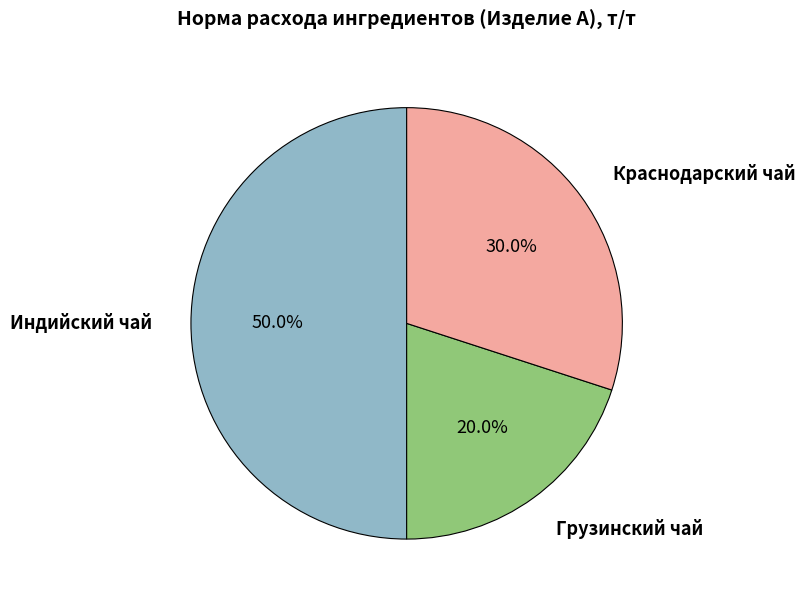

Rank the categories by value from highest to lowest.

Индийский чай, Краснодарский чай, Грузинский чай